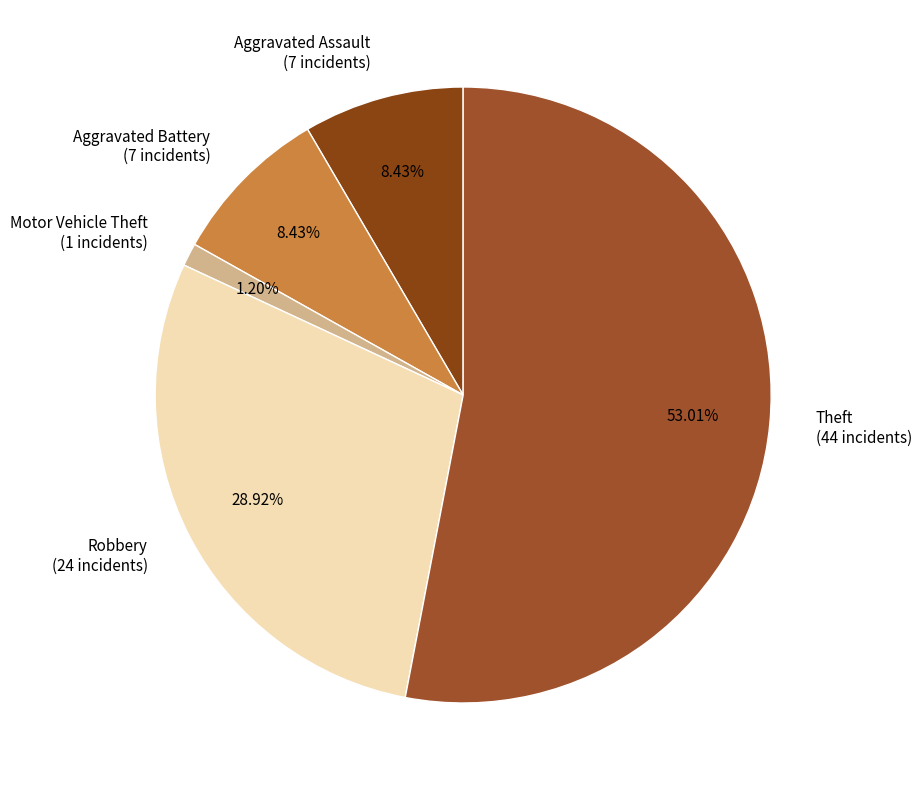

Is the sum of Motor Vehicle Theft and Theft greater than half?

Yes